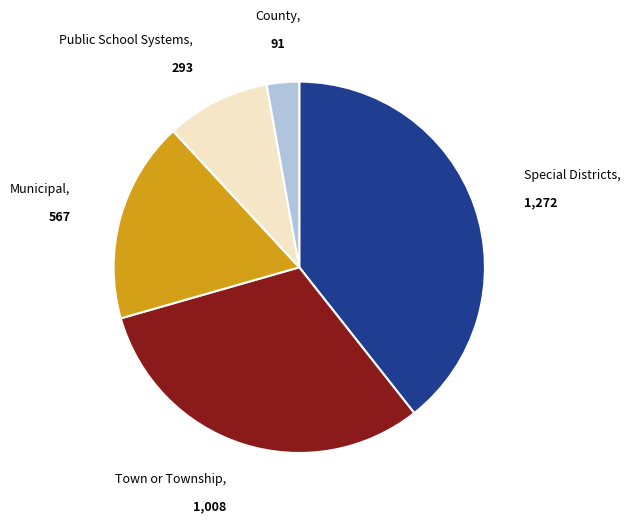

True or false: Town or Township accounts for 31% of the total.

True